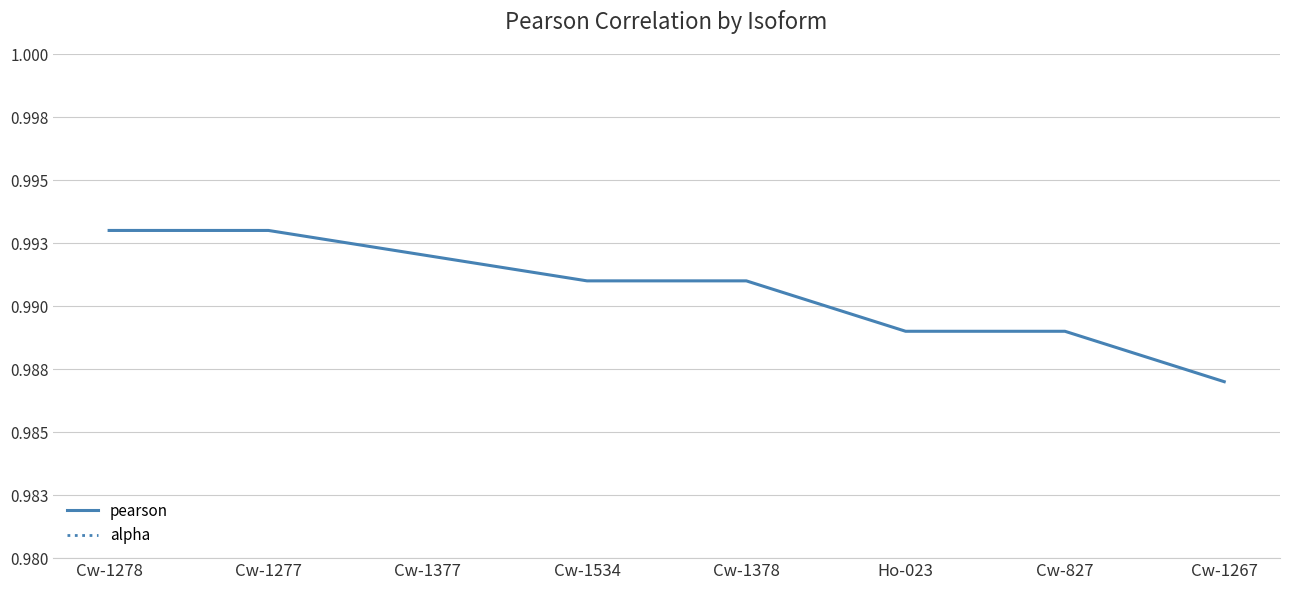

What is the greatest value displayed?

1.0